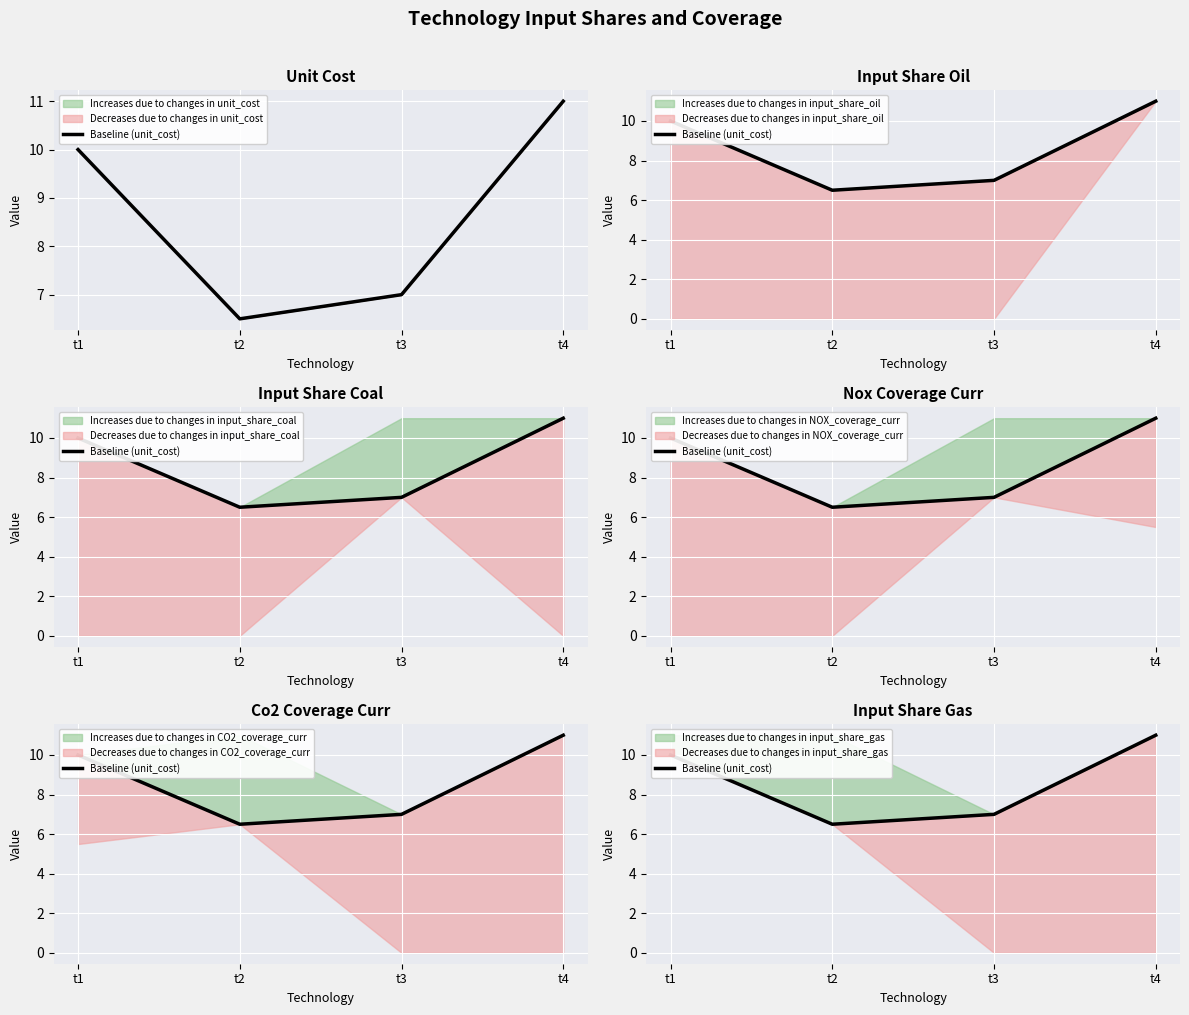

Reading right to left, transcribe all the data shown in this chart.

t4=11.0	t3=7.0	t2=6.5	t1=10.0